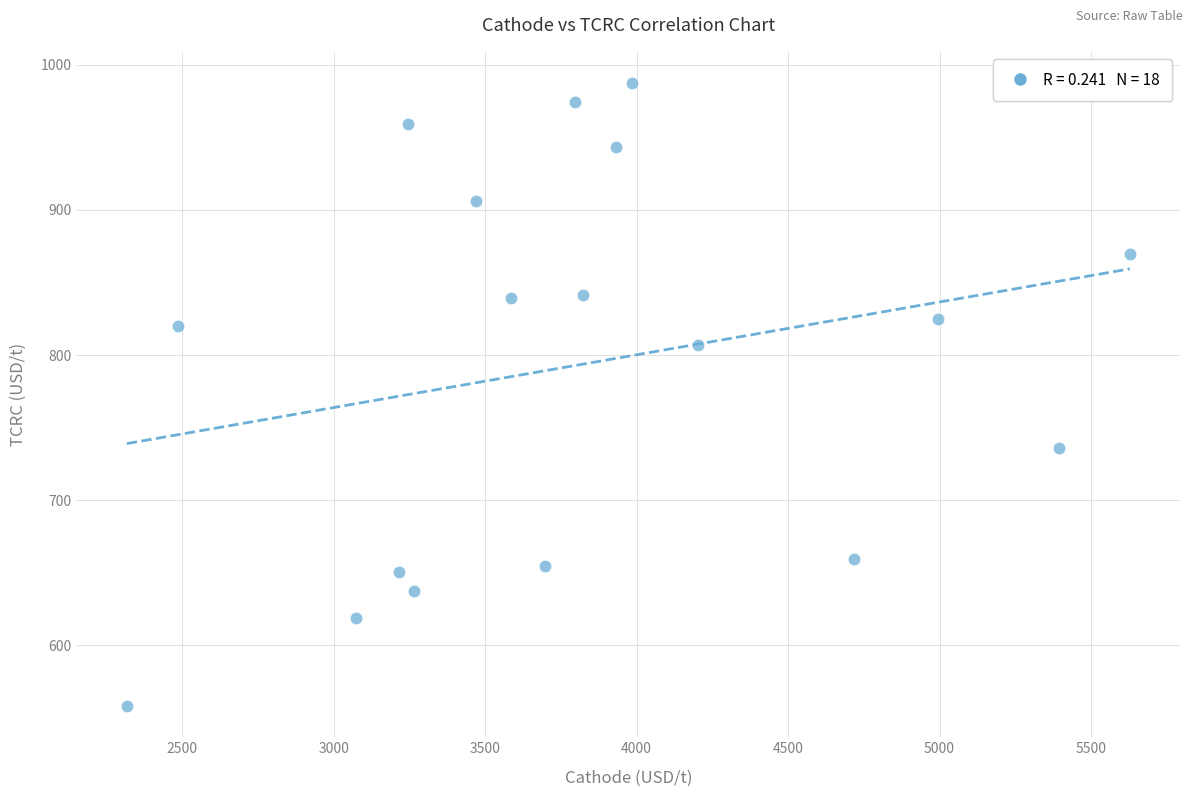

What is the range of X values (max minus min)?

3309.9